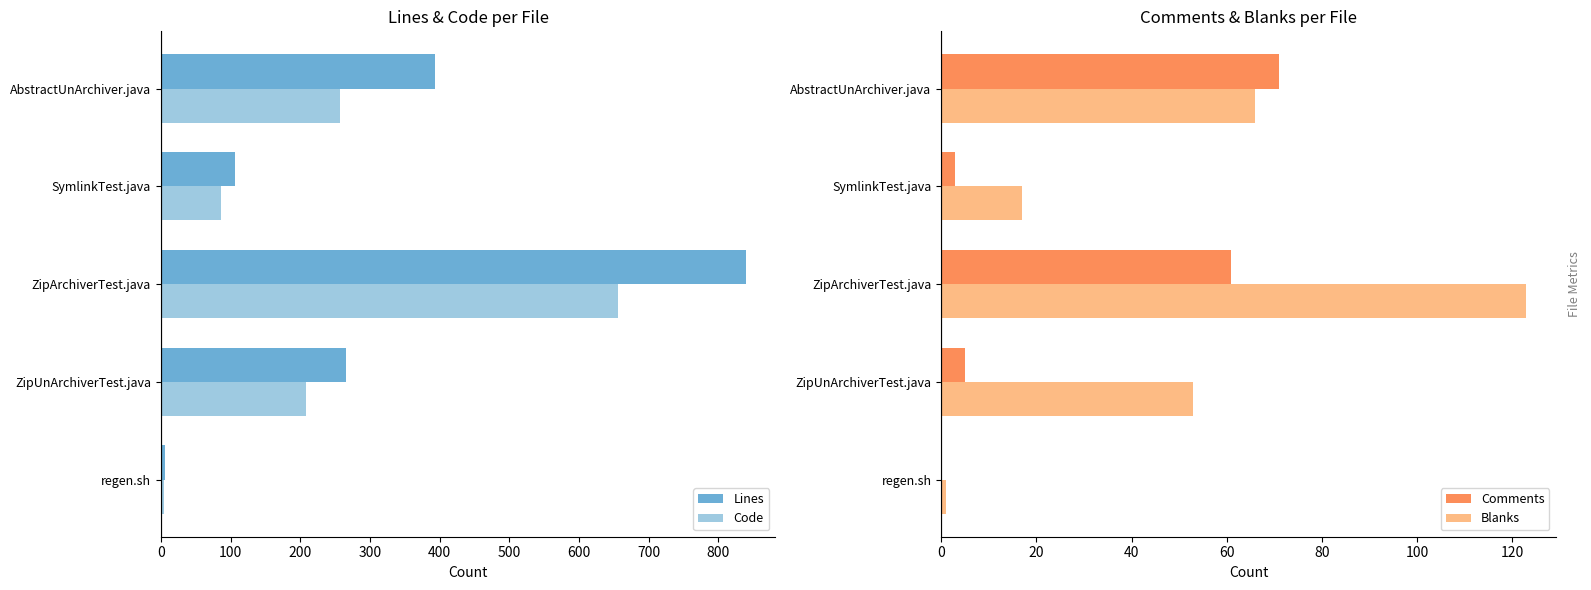

Is it true that Blanks equals 25 at SymlinkTest.java?

False